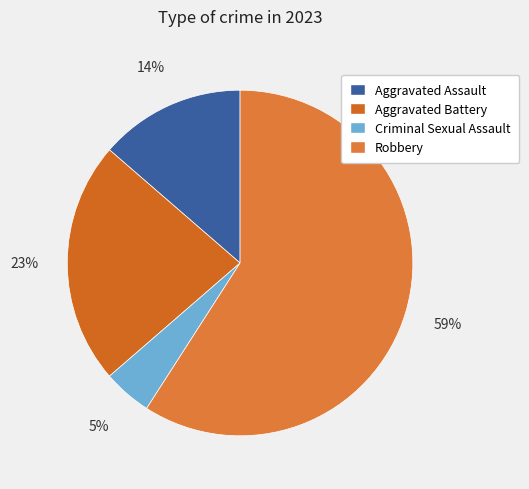

True or false: Robbery accounts for 59% of the total.

True